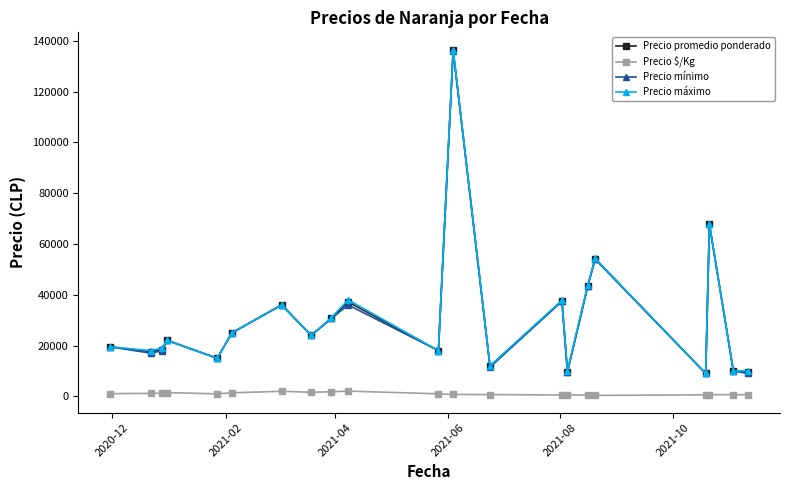

How many categories are shown in the chart?

21